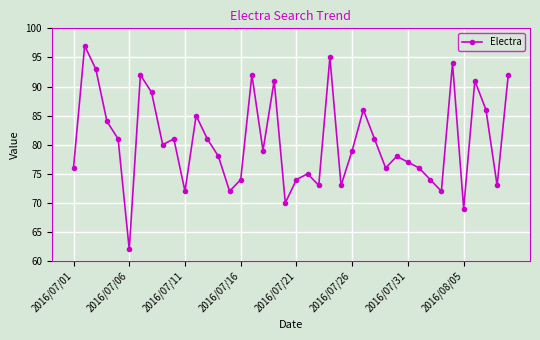

What is the difference between the maximum and minimum values?

35